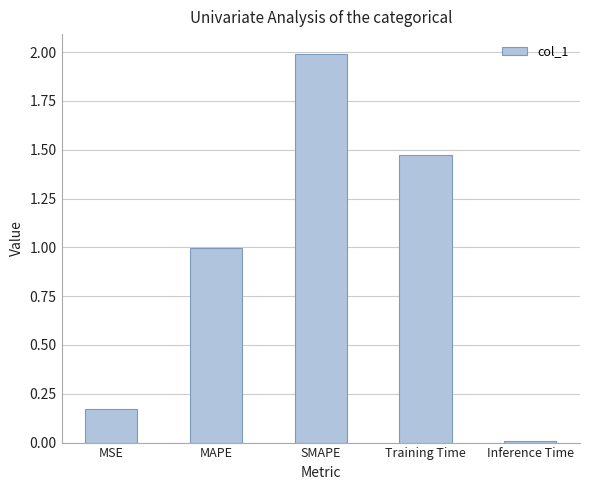

Which has a higher value, MAPE or Inference Time?

MAPE